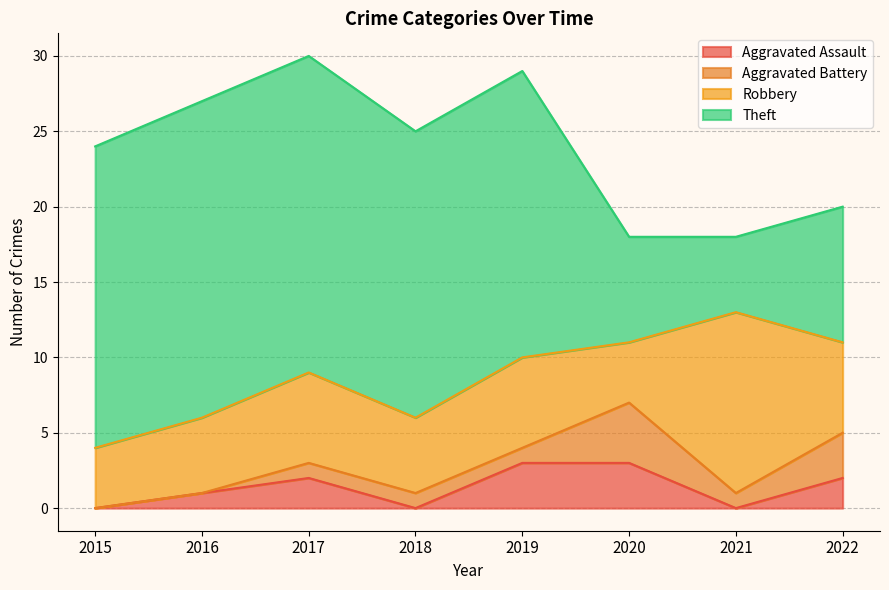

Does the chart have visible grid lines?

Yes